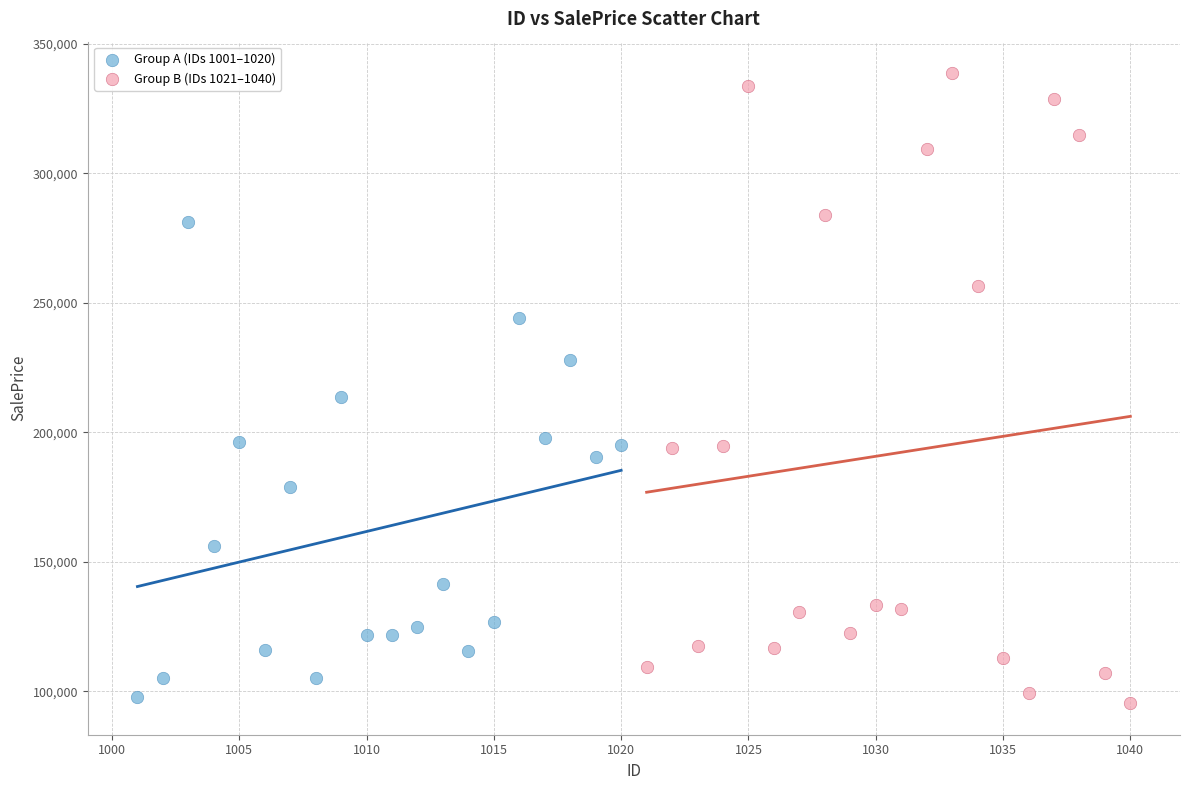

What are all the series names shown in the legend?

Group A (IDs 1001–1020), Group B (IDs 1021–1040)